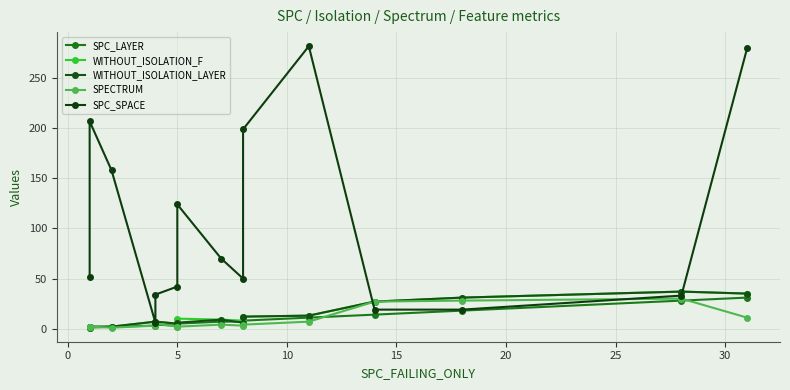

What is the difference between the SPC_LAYER values at 30 and 0?

6